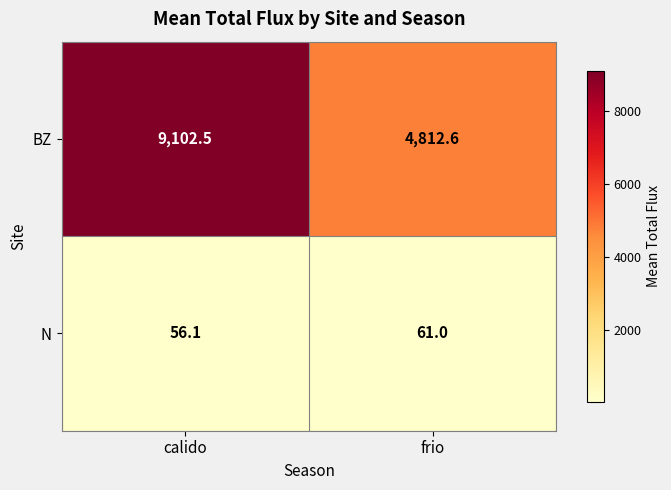

At which label is N closest to 58?

calido